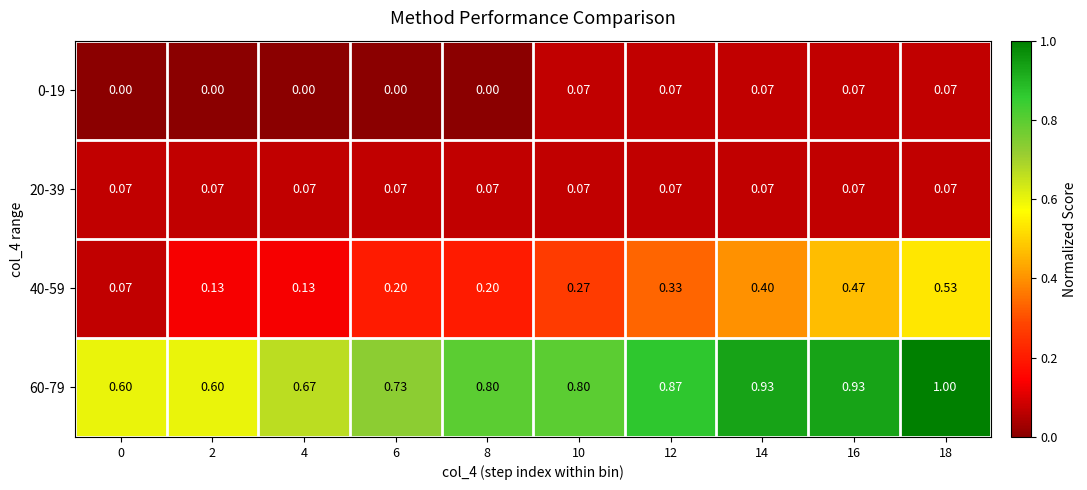

Is the value of 60-79 at 10 greater than the value of 0-19 at 4?

Yes